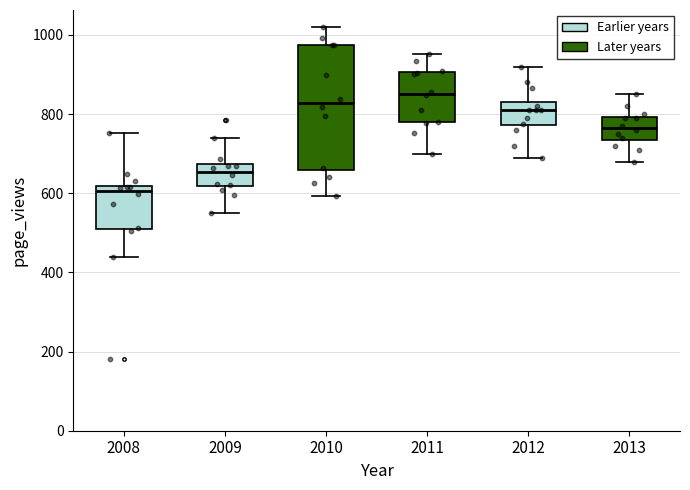

Where does the median line of the box at x = 2011 sit on the y-axis? The values are not printed on the chart, so give them approximately, as read against the axis.

860